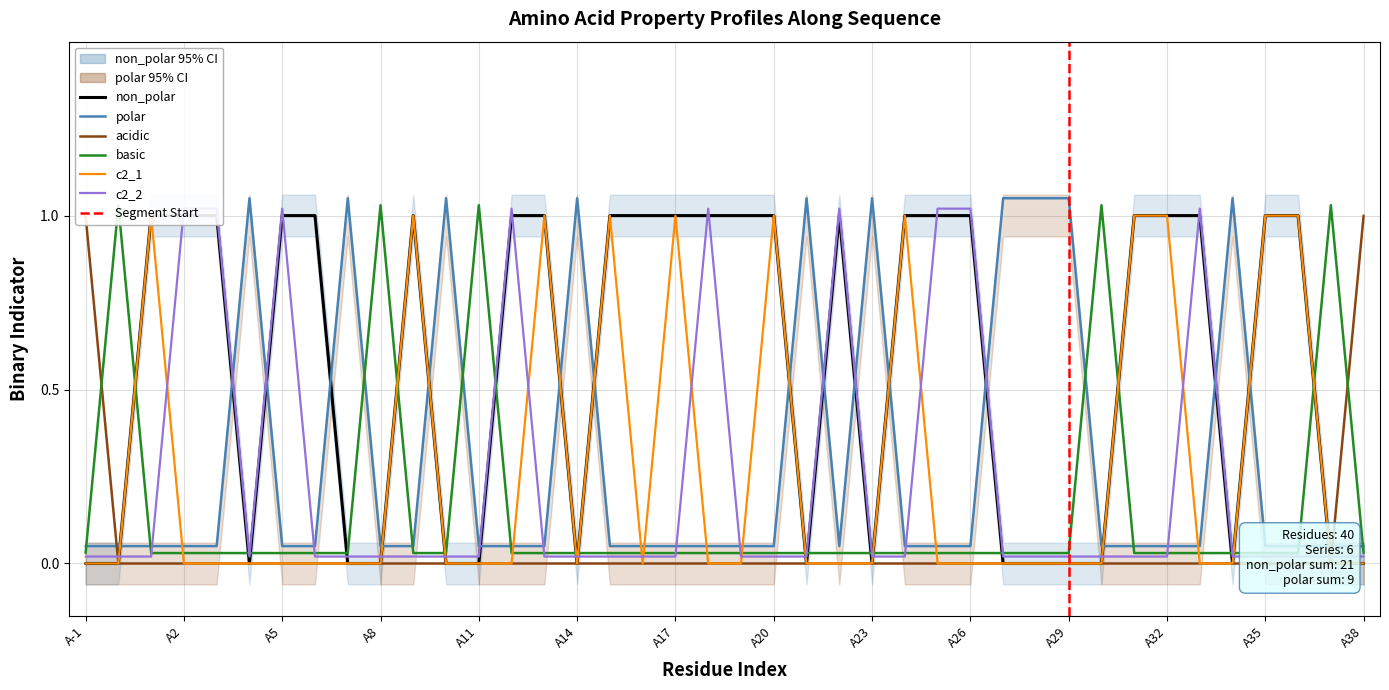

How many categories are shown in the chart?

40